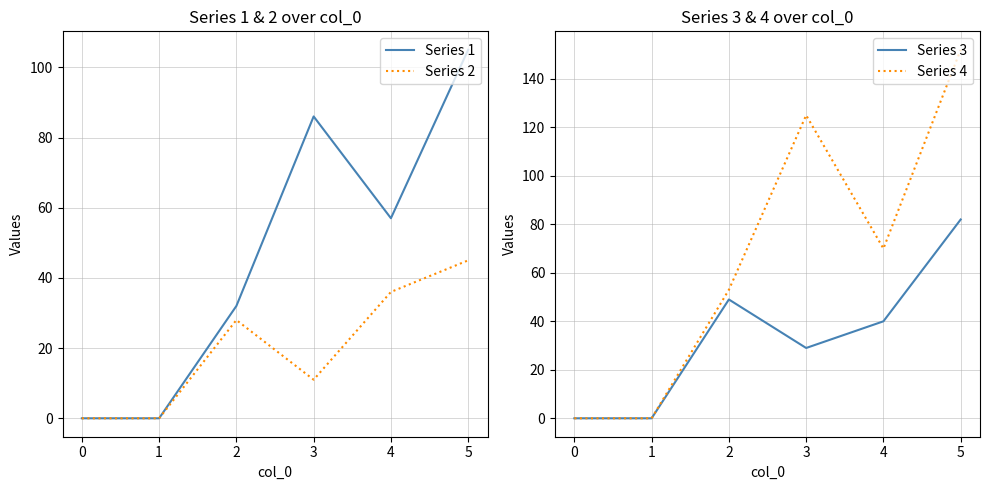

How many positive values does the Series 1 series have?

4